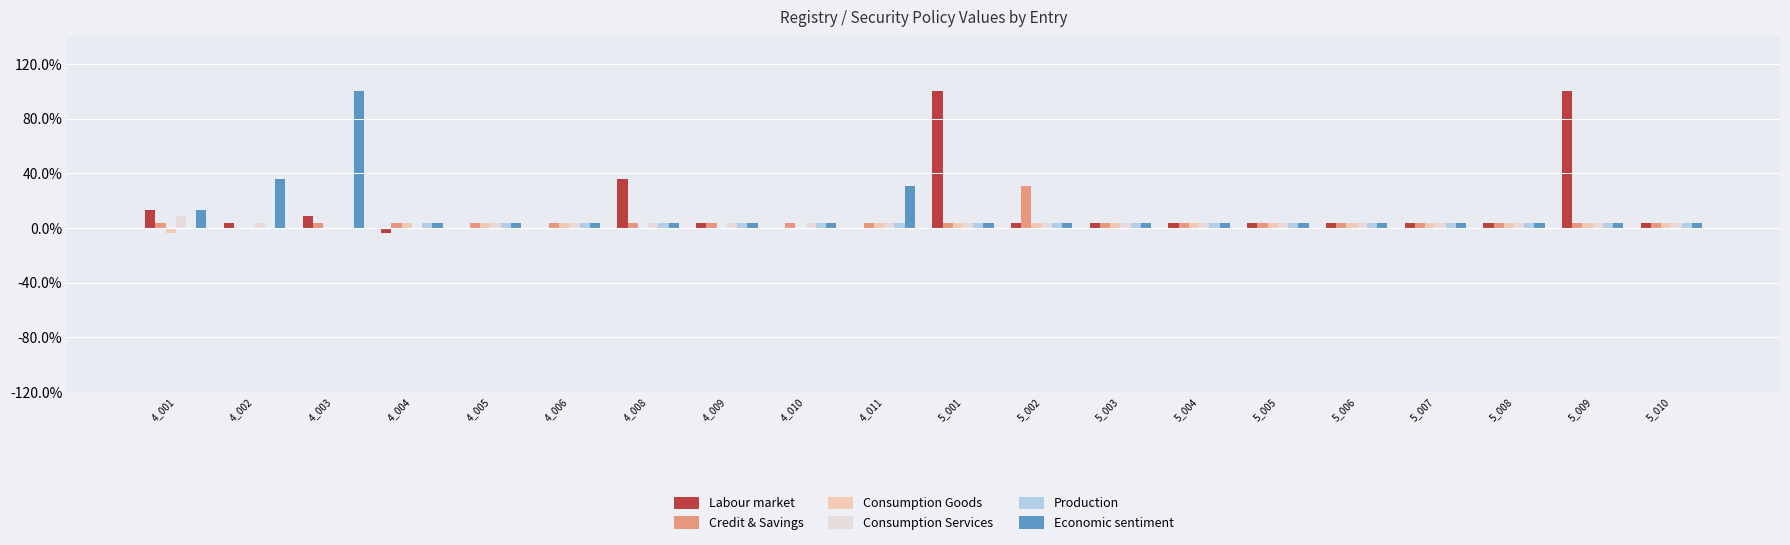

What are all the series names shown in the legend?

Labour market, Credit & Savings, Consumption Goods, Consumption Services, Production, Economic sentiment